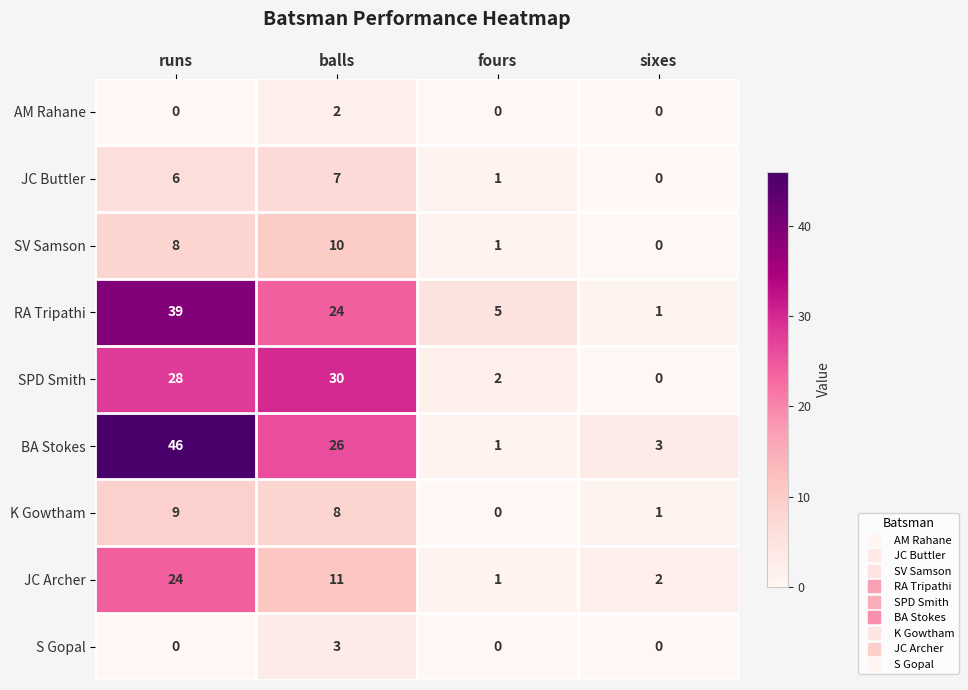

Which label corresponds to the largest value in the chart?

runs